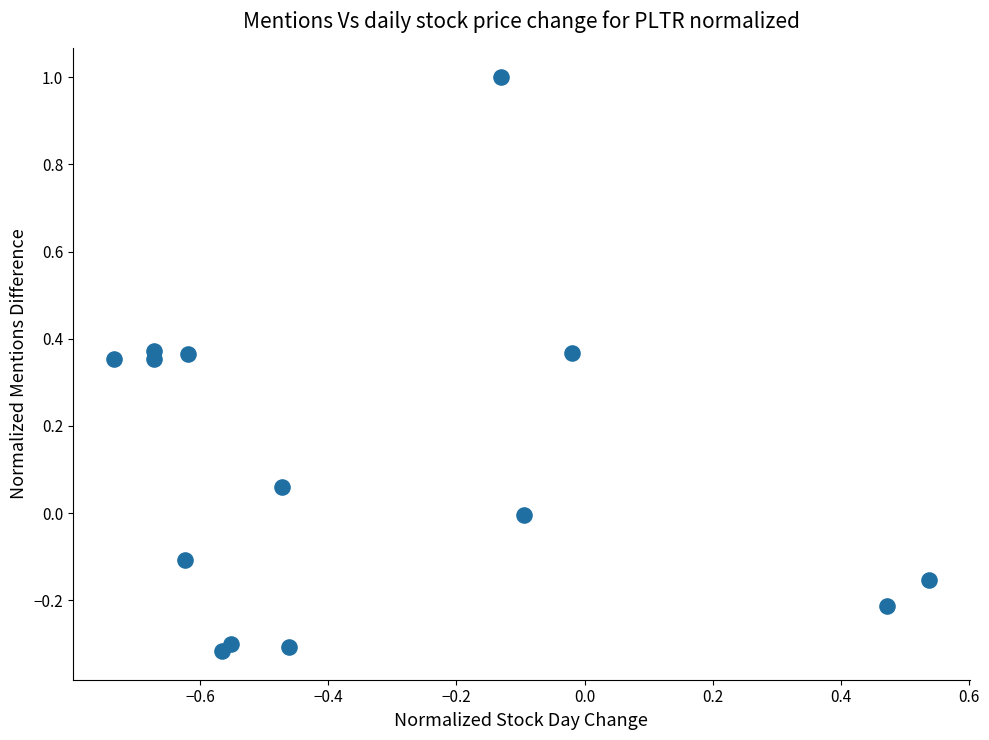

What is the range of Y values (max minus min)?

1.3